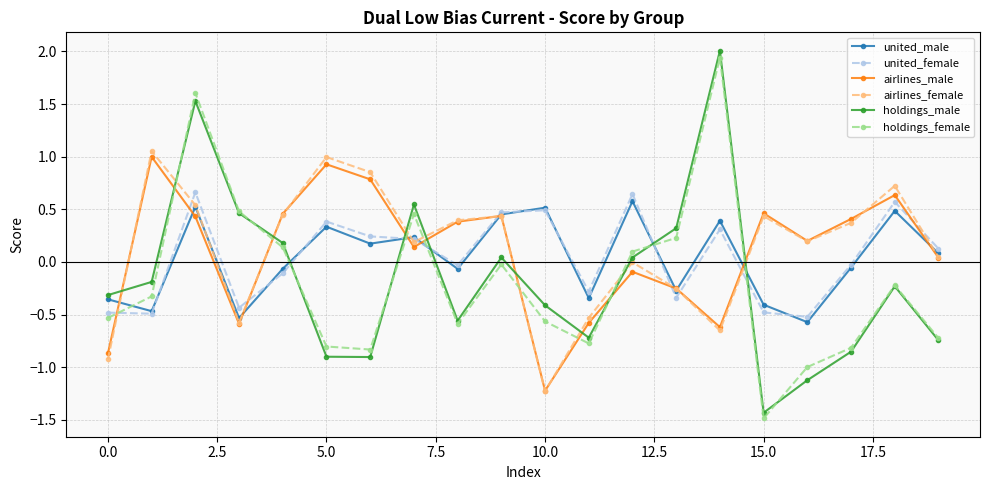

What is the value of the holdings_female point at the 6th from the left?

-0.8